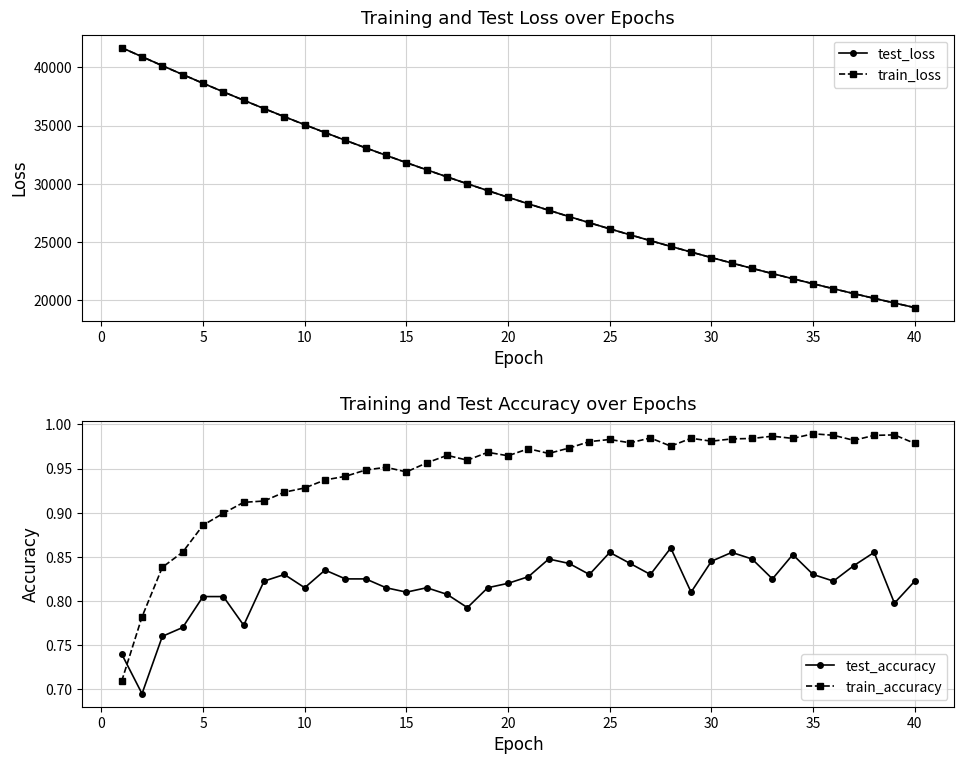

How many intersections are there between train_accuracy and test_accuracy?

1